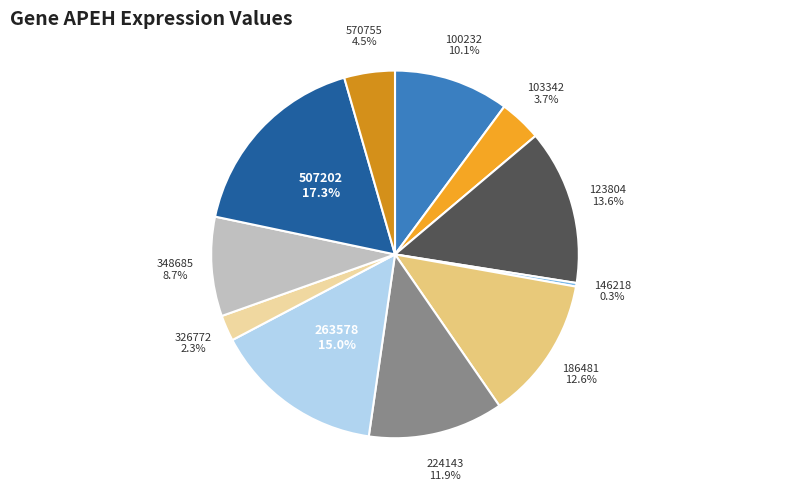

To the nearest percent, what percentage of the pie is 103342?

4%